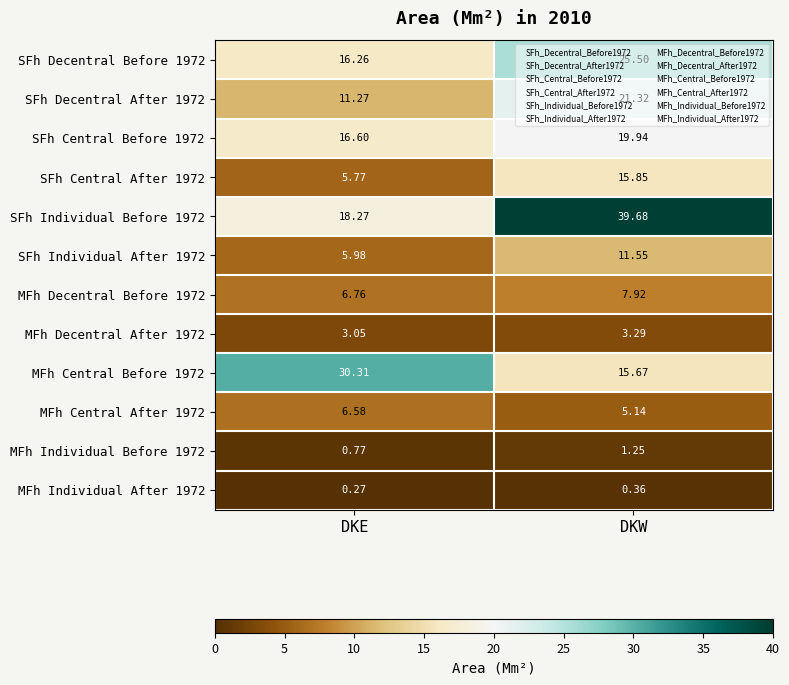

At which label does MFh Central After 1972 reach its peak?

DKE